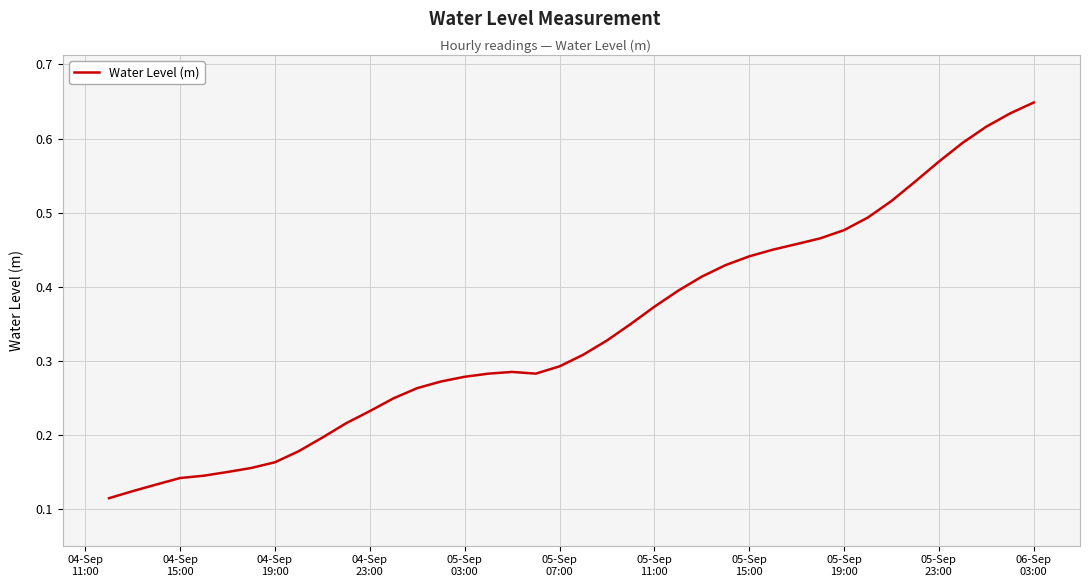

Does the chart display data point markers on the line(s)?

No